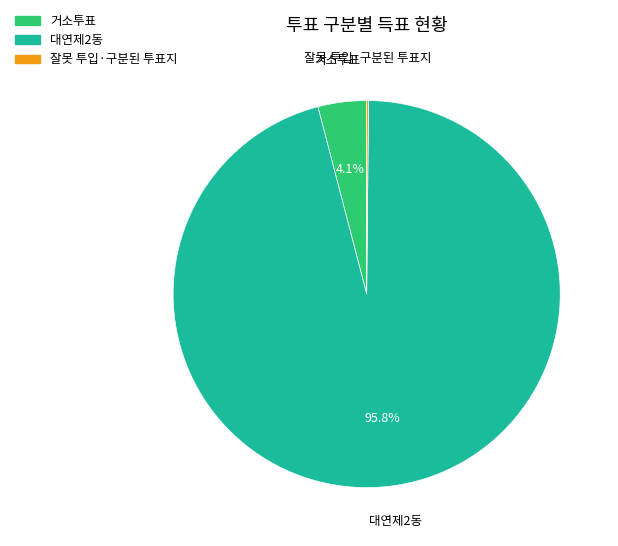

What percentage do 거소투표 and 대연제2동 together represent?

99.8%